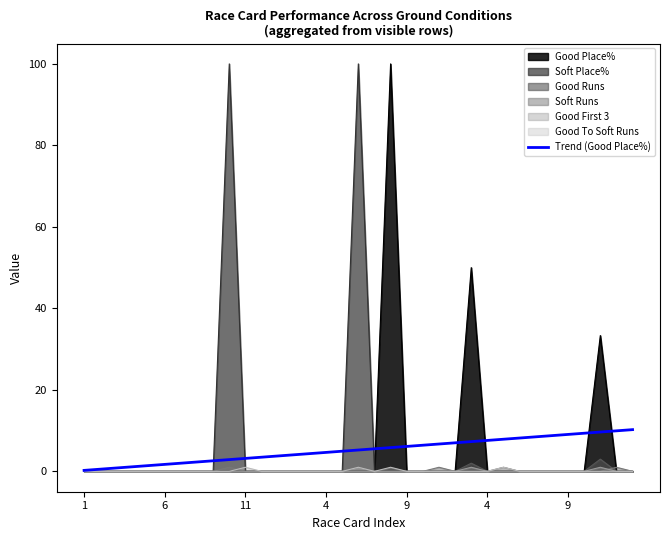

What are all the series names shown in the legend?

Good Place%, Soft Place%, Good Runs, Soft Runs, Good First 3, Good To Soft Runs, Trend (Good Place%)